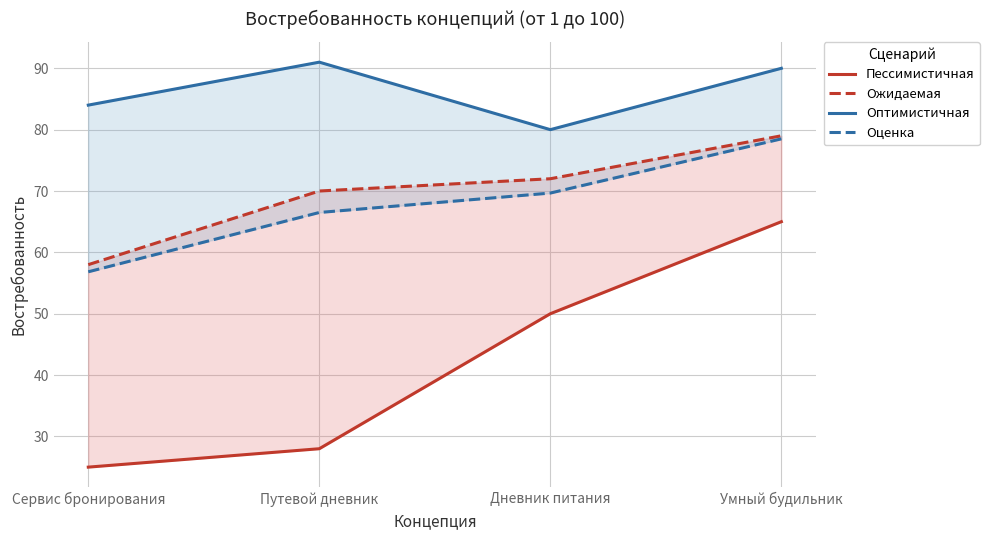

True or false: Оптимистичная and Пессимистичная cross at least once.

False